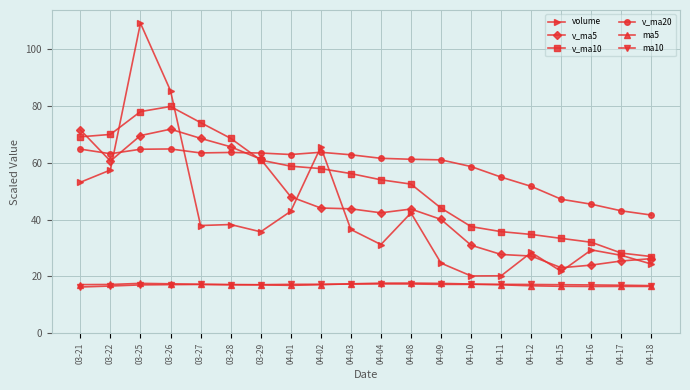

What is the sum of the v_ma10 values at 03-21 and 03-27?

143.2